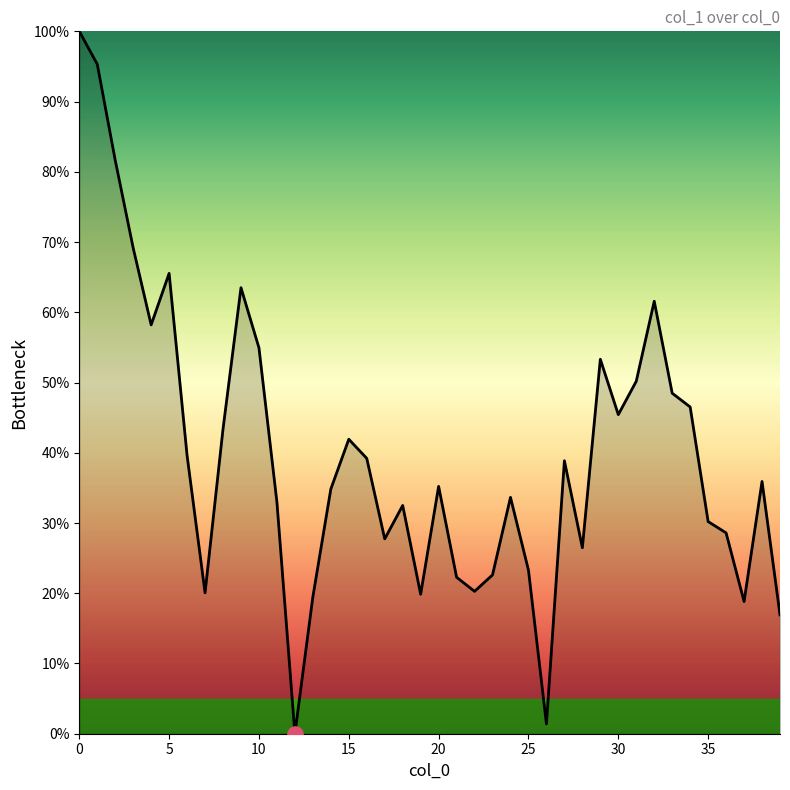

What is the maximum value shown in the chart?

100.0